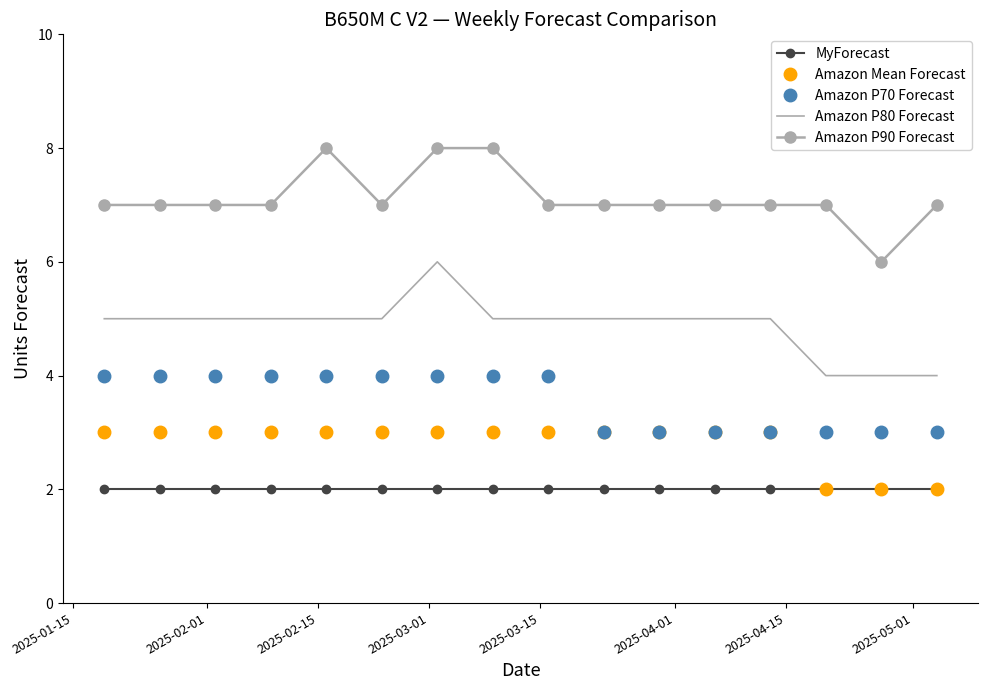

Which series has the largest total across all categories?

Amazon P90 Forecast